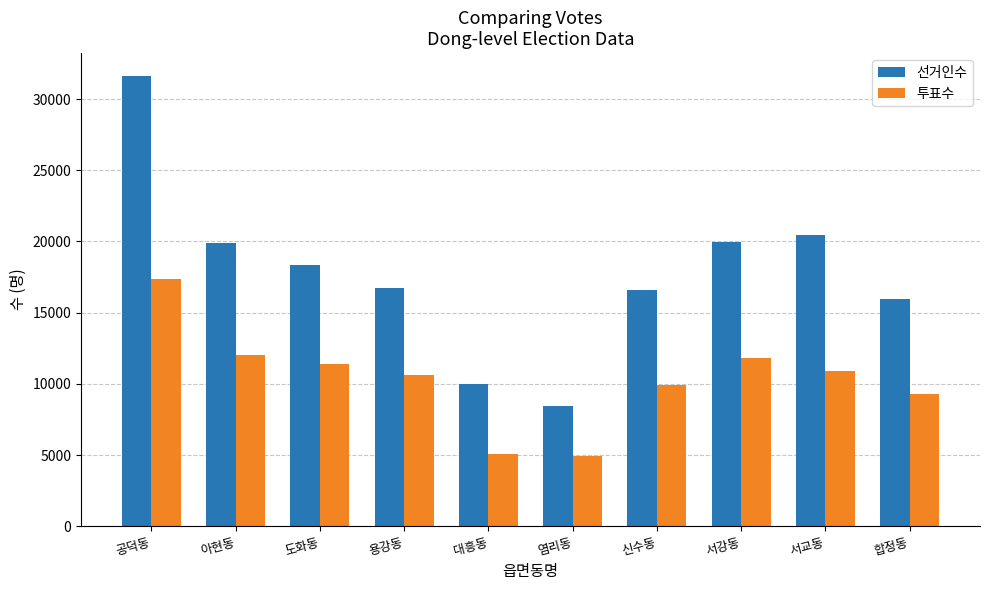

What is the average value of the 선거인수 series?

17798